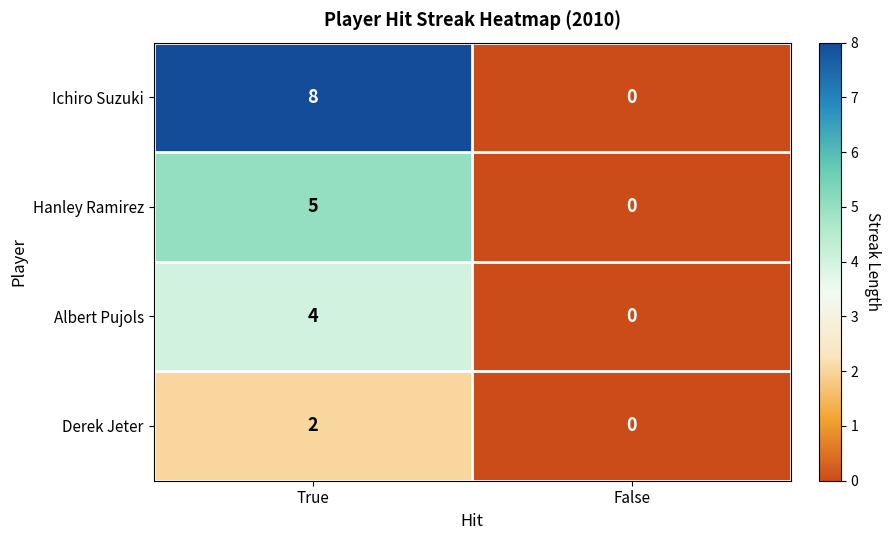

List the series in order of their peak value, highest first.

Ichiro Suzuki, Hanley Ramirez, Albert Pujols, Derek Jeter